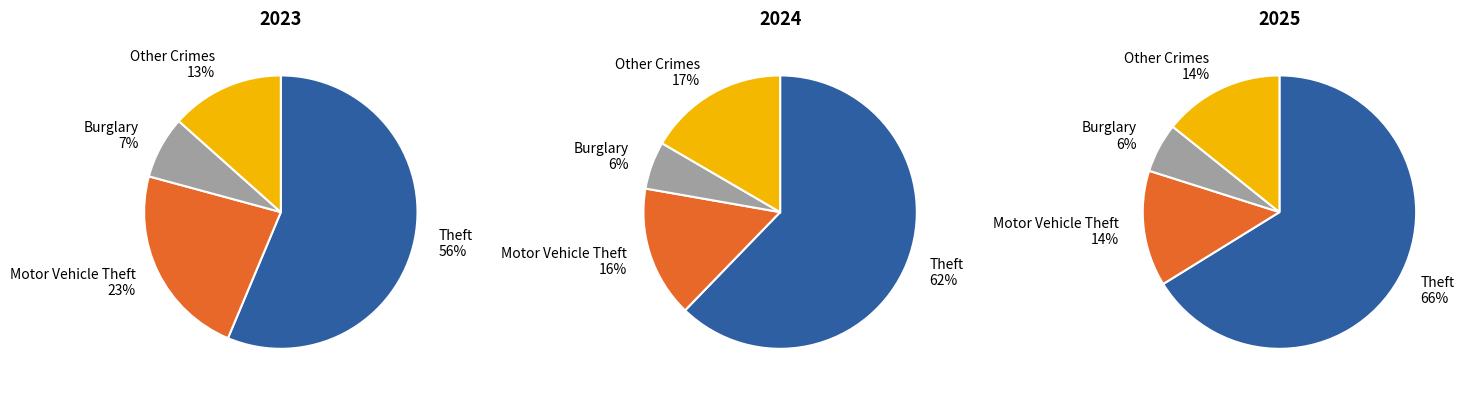

Rank the series by their average value, from highest to lowest.

2024, 2023, 2025